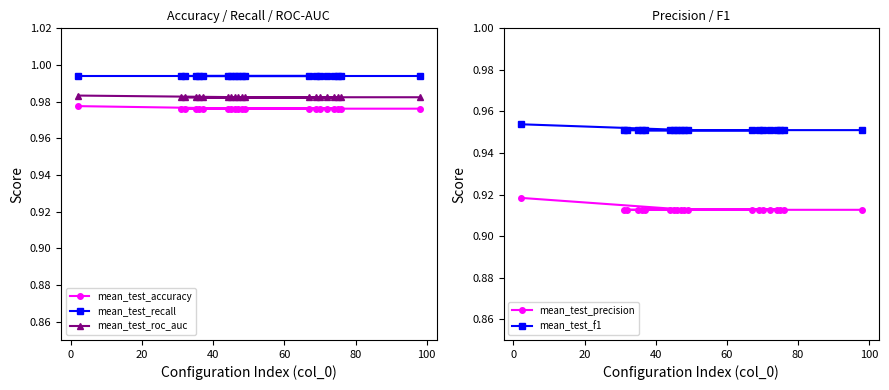

Count the mean_test_accuracy values in the range 0 to 1.

20